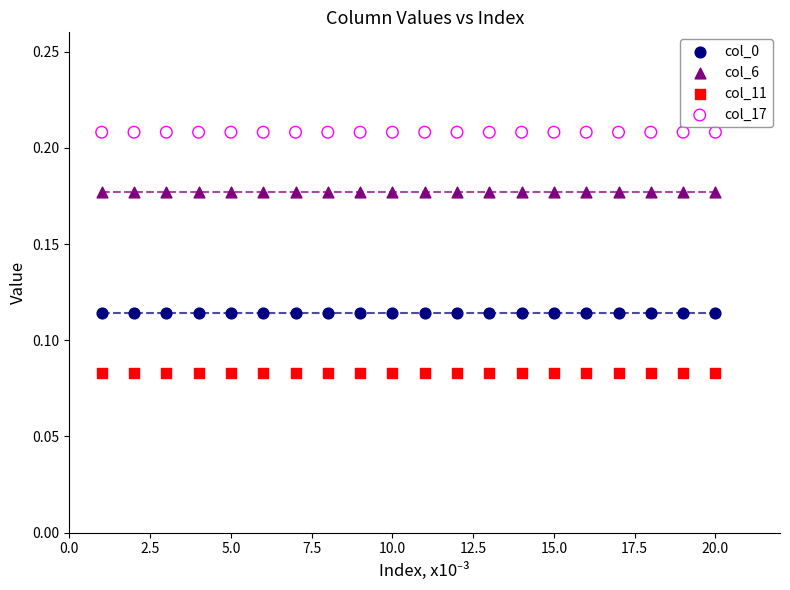

What are all the series names shown in the legend?

col_0, col_6, col_11, col_17